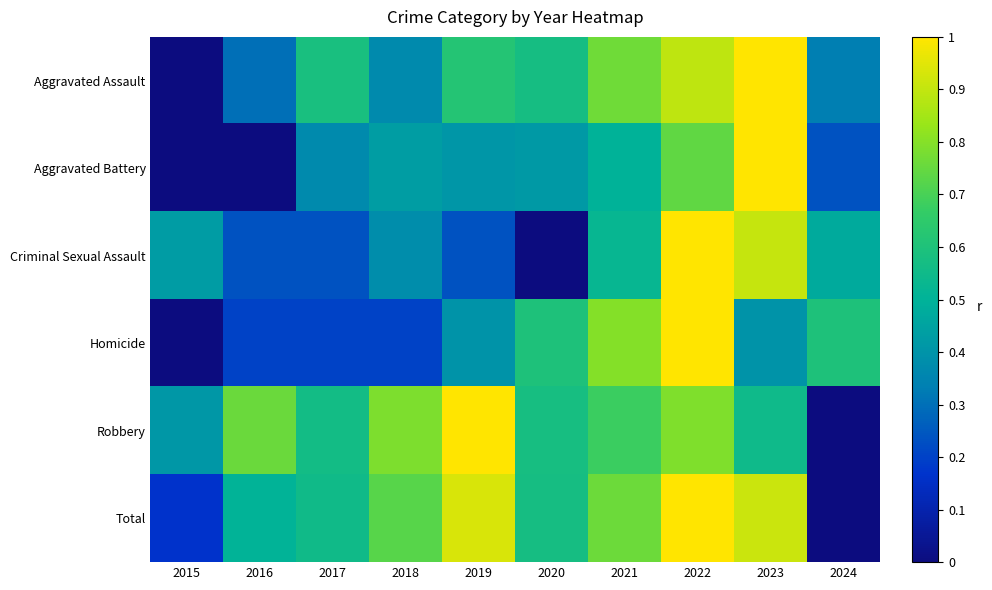

What is the greatest value displayed?

1.0